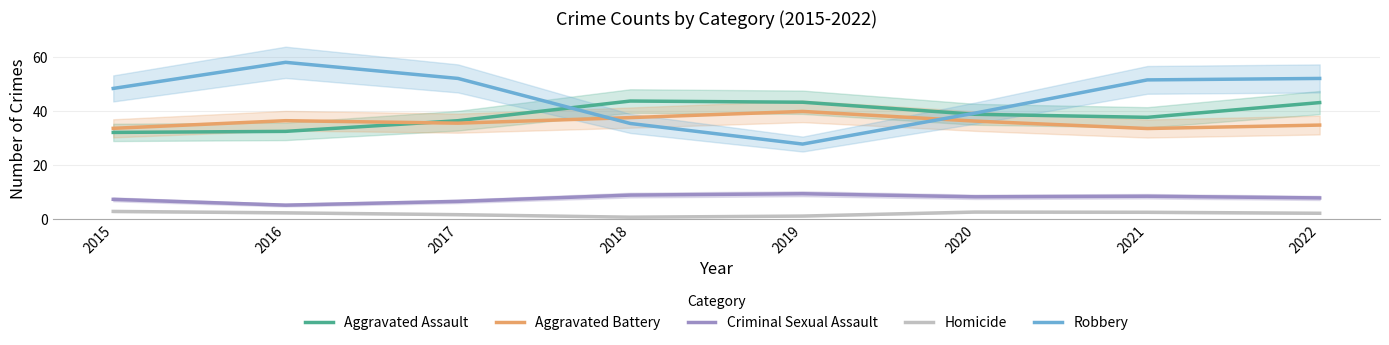

Count the number of data series in this chart.

5